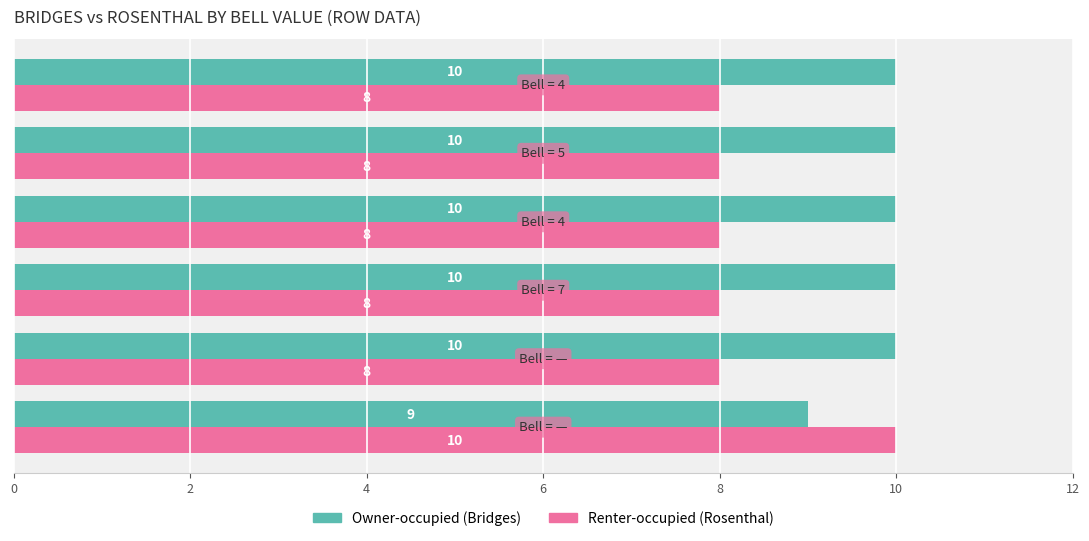

Which series has the largest total across all categories?

Owner-occupied (Bridges)